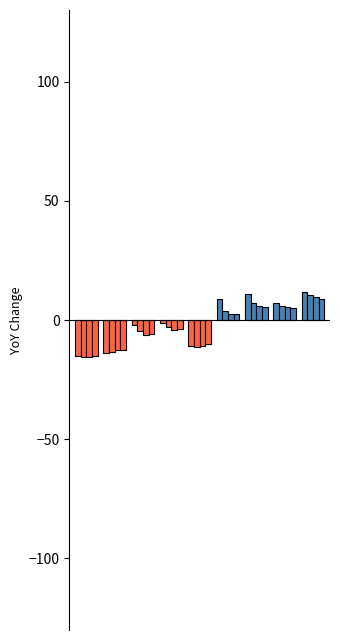

Count the number of categories in the chart.

9